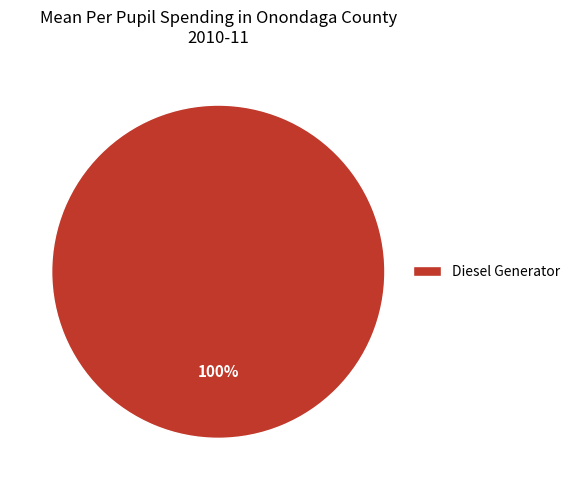

Rank the categories by value from highest to lowest.

Diesel Generator